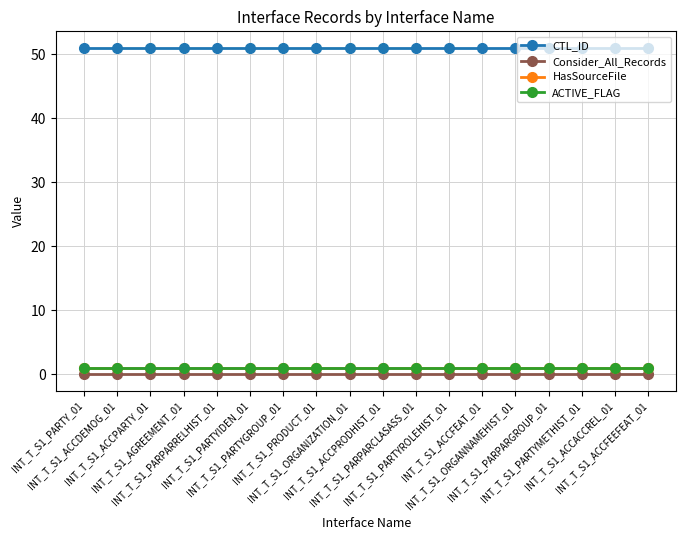

Is this an area chart (filled region under the line)?

No